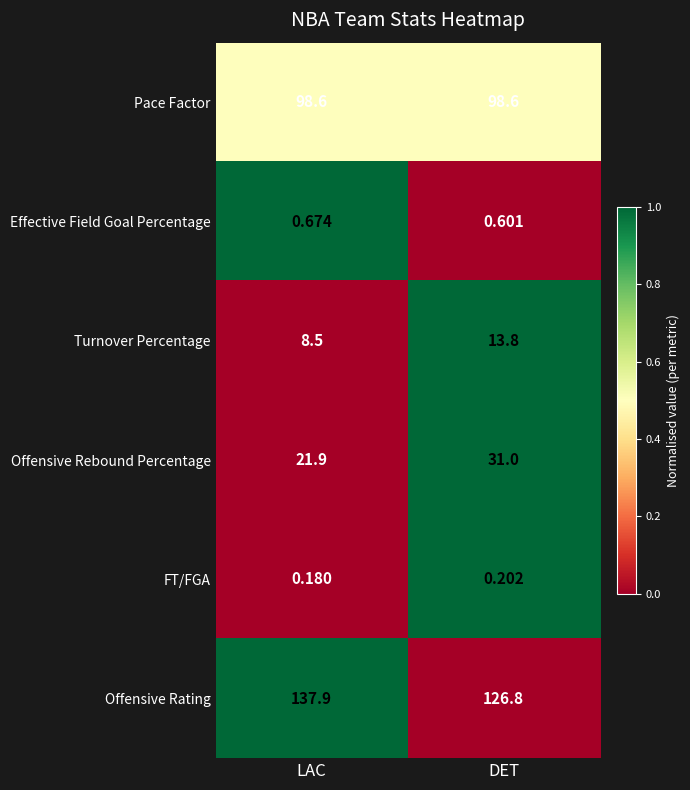

Rank the series at LAC from lowest to highest value.

FT/FGA, Effective Field Goal Percentage, Turnover Percentage, Offensive Rebound Percentage, Pace Factor, Offensive Rating